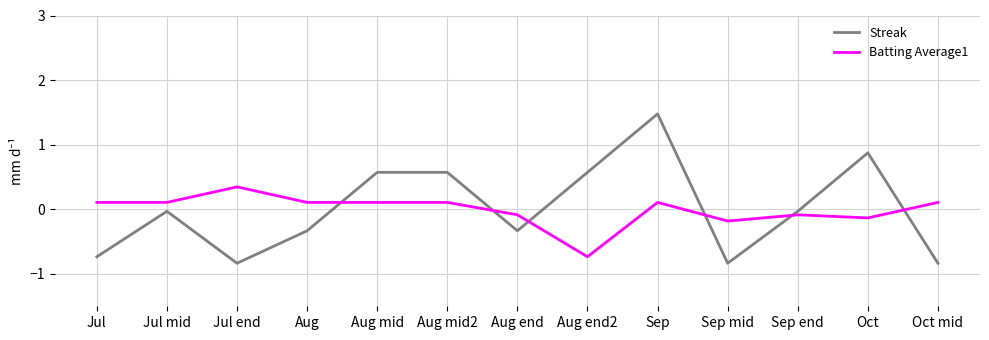

What is the maximum value shown in the chart?

1.5